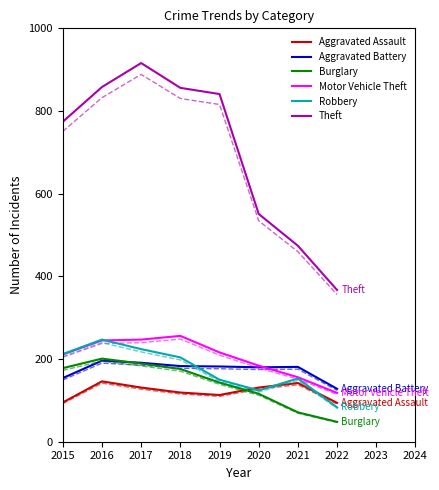

True or false: Motor Vehicle Theft has more than 0 interior local peaks.

True